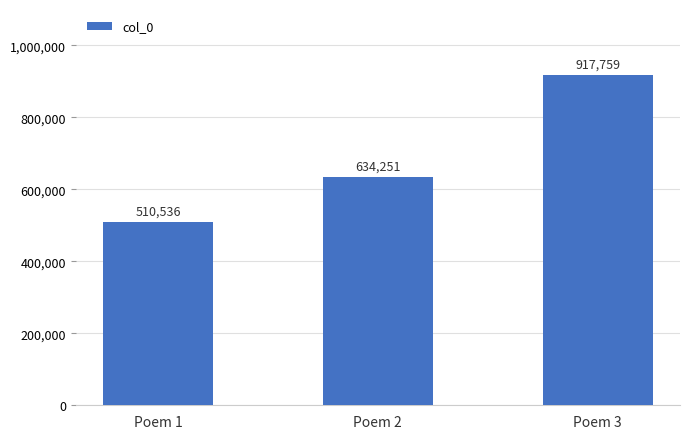

What is the difference between the maximum and minimum values?

407223